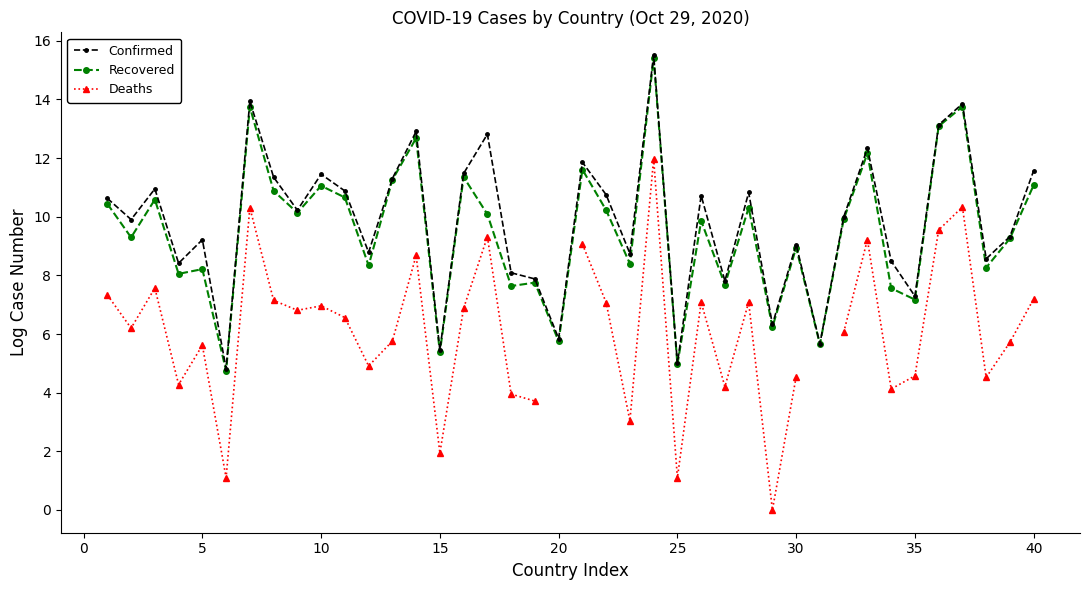

True or false: Confirmed has more than 2 interior local peaks.

True